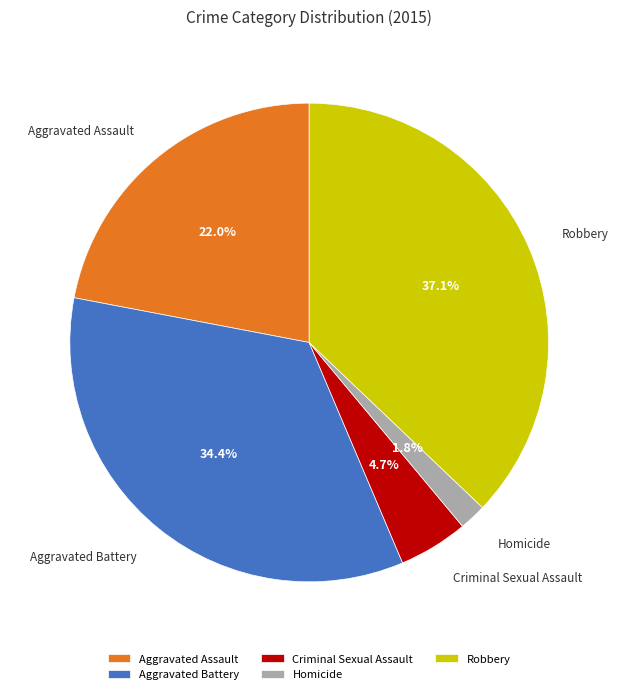

To the nearest percent, what is the average slice percentage?

20%